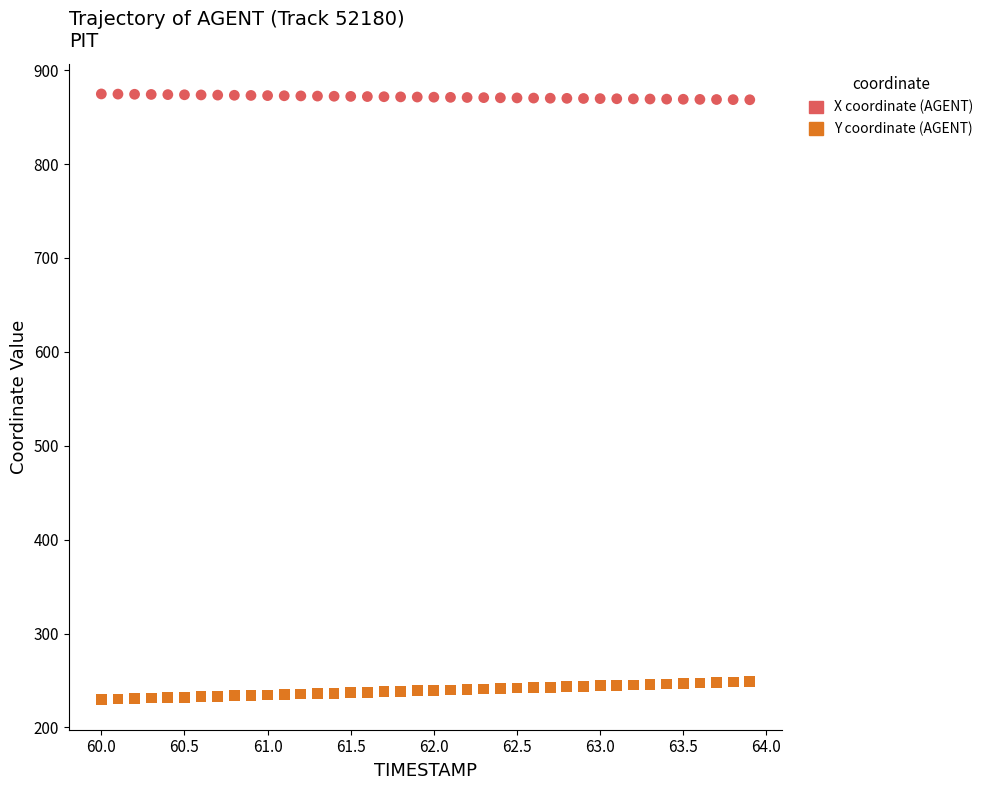

Which series reaches the maximum Y coordinate?

X coordinate (AGENT)